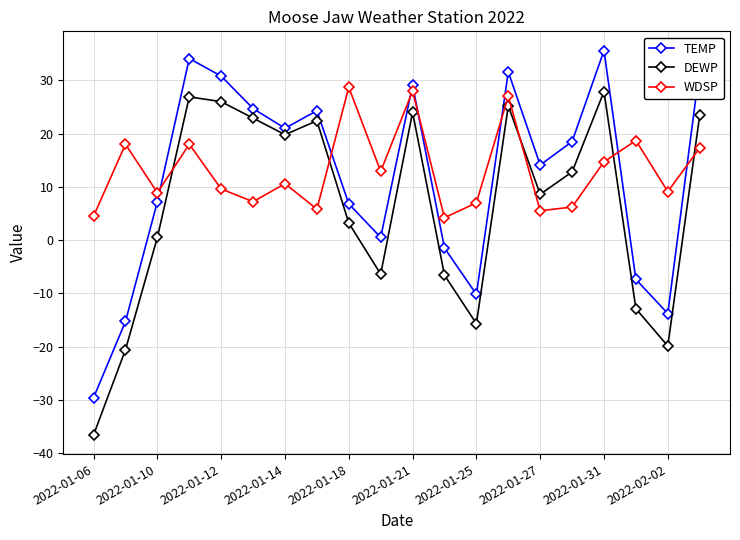

How many intersections are there between WDSP and DEWP?

5